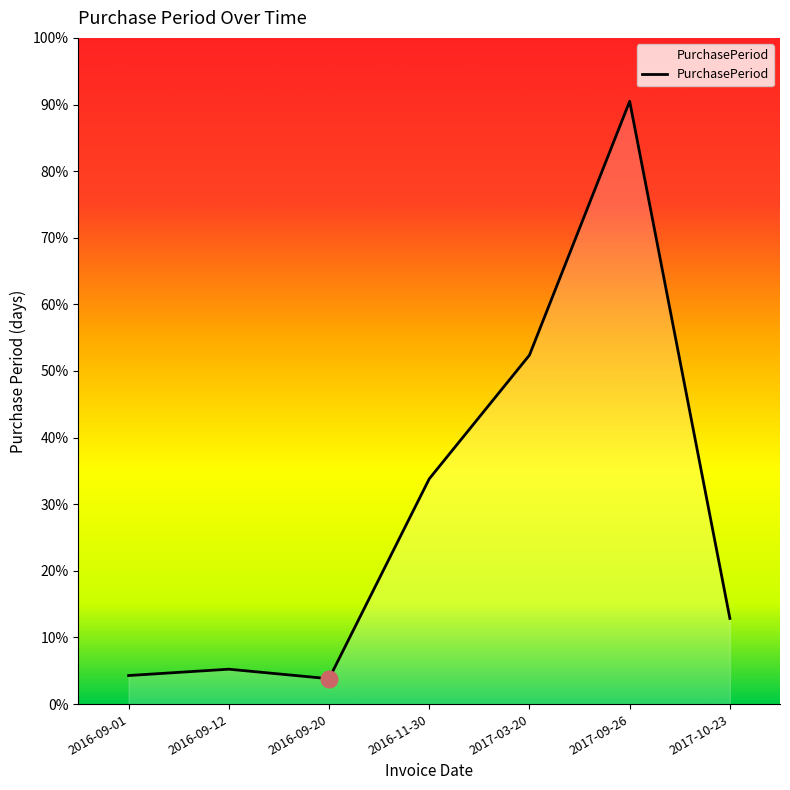

Does the chart display data point markers on the line(s)?

No